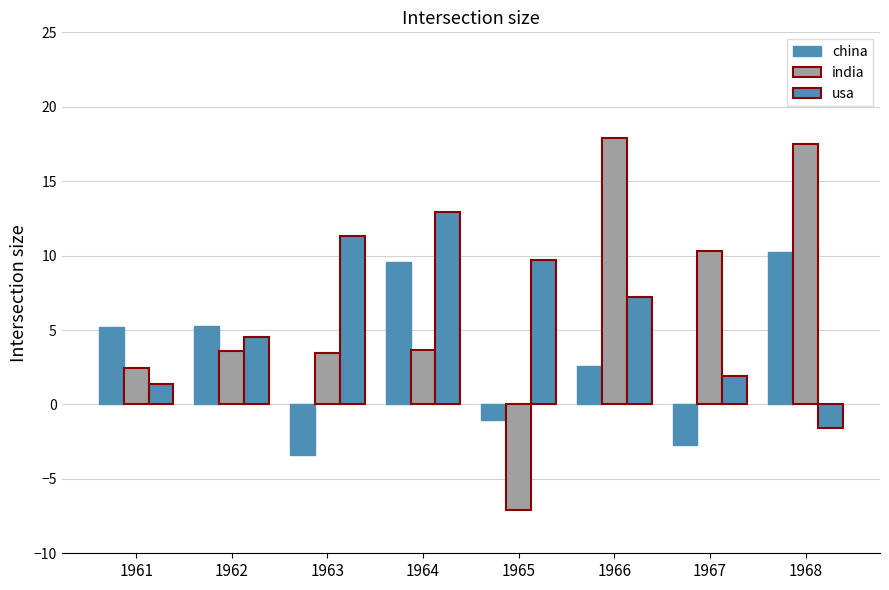

How many groups of bars are there?

8